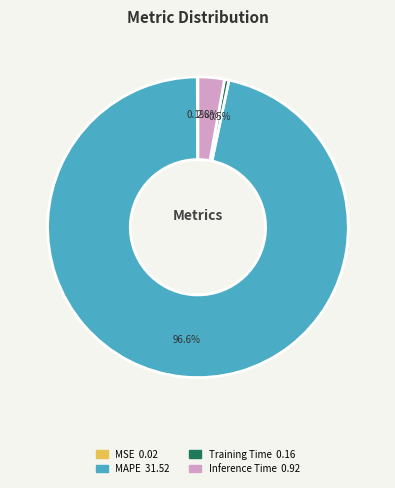

What is the largest slice in the pie chart?

MAPE